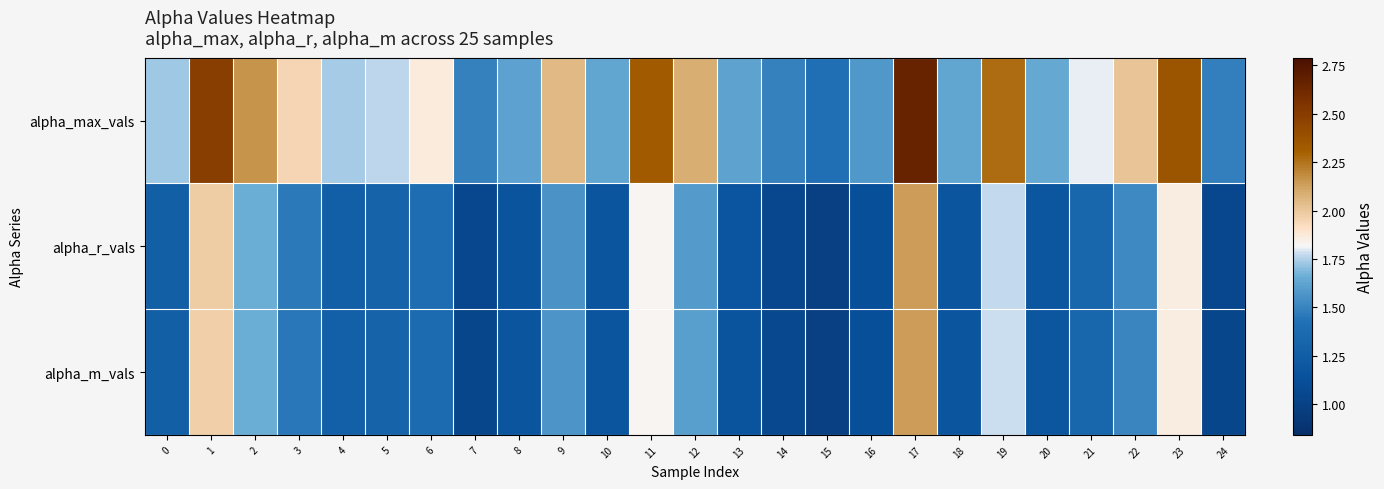

At how many categories does at least one series exceed 1?

25